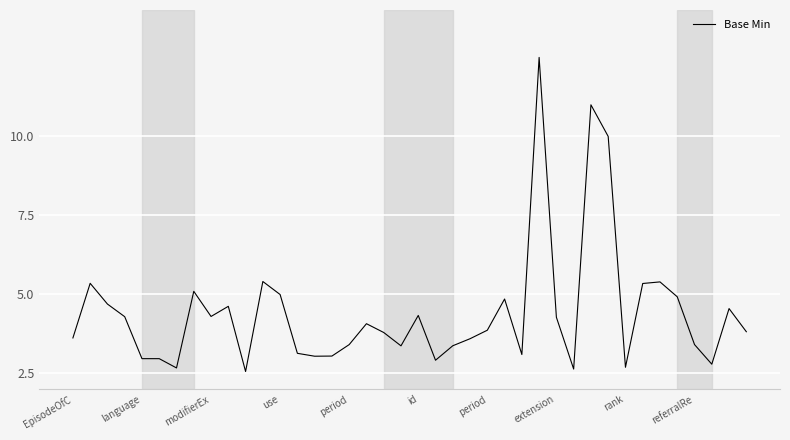

What is the greatest value displayed?

12.5